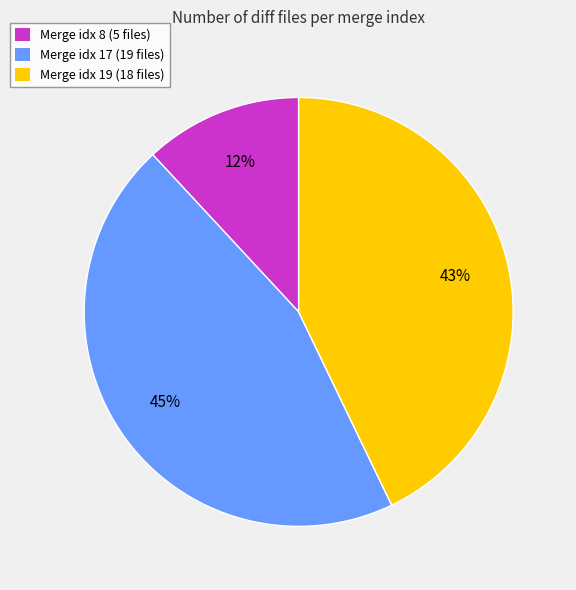

Between Merge idx 17 (19 files) and Merge idx 8 (5 files), which is larger?

Merge idx 17 (19 files)